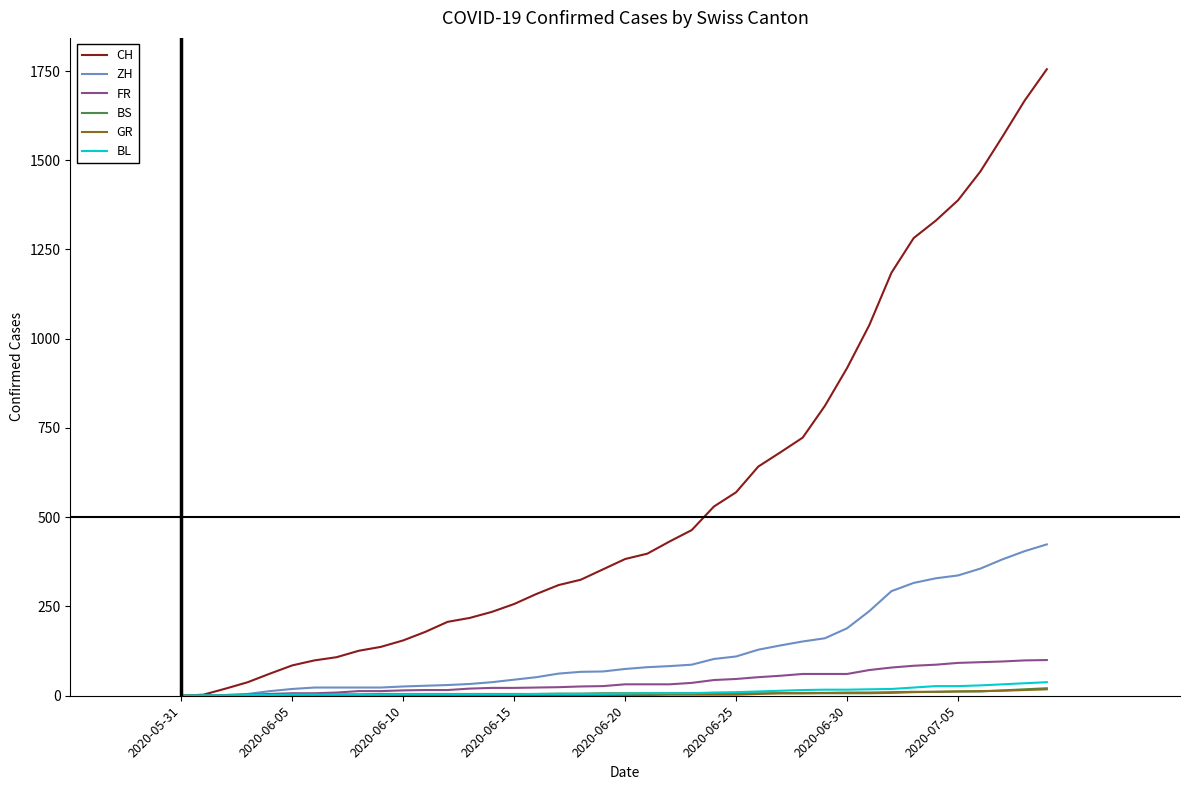

What is the maximum value shown in the chart?

1755